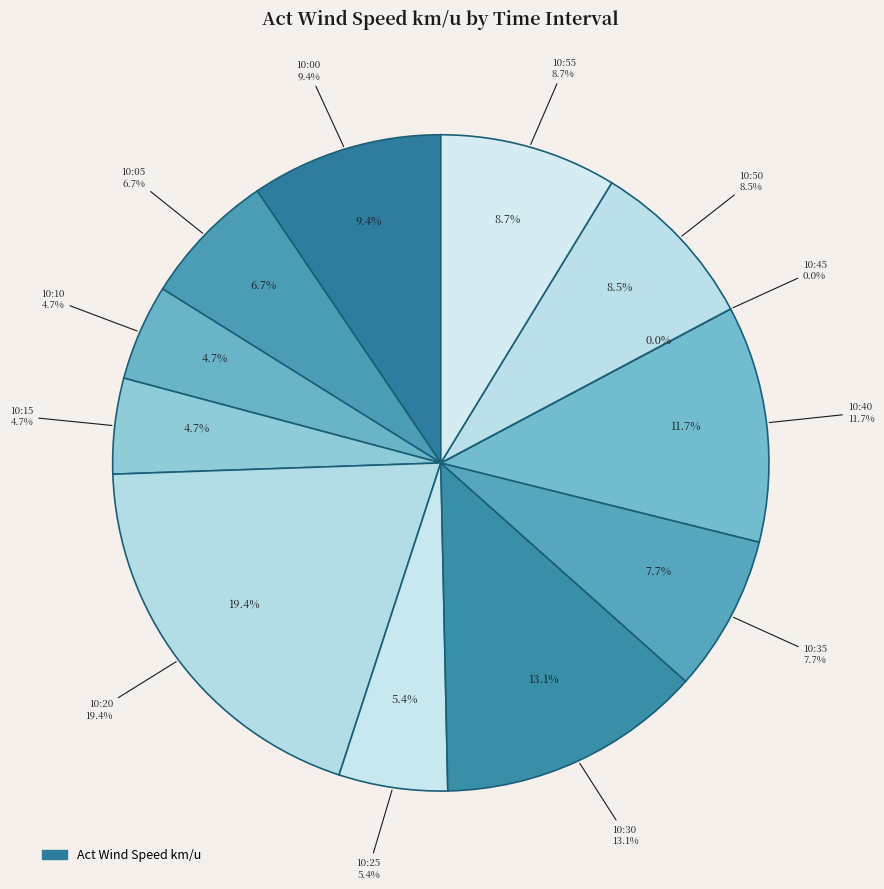

How many segments does this pie chart have?

12